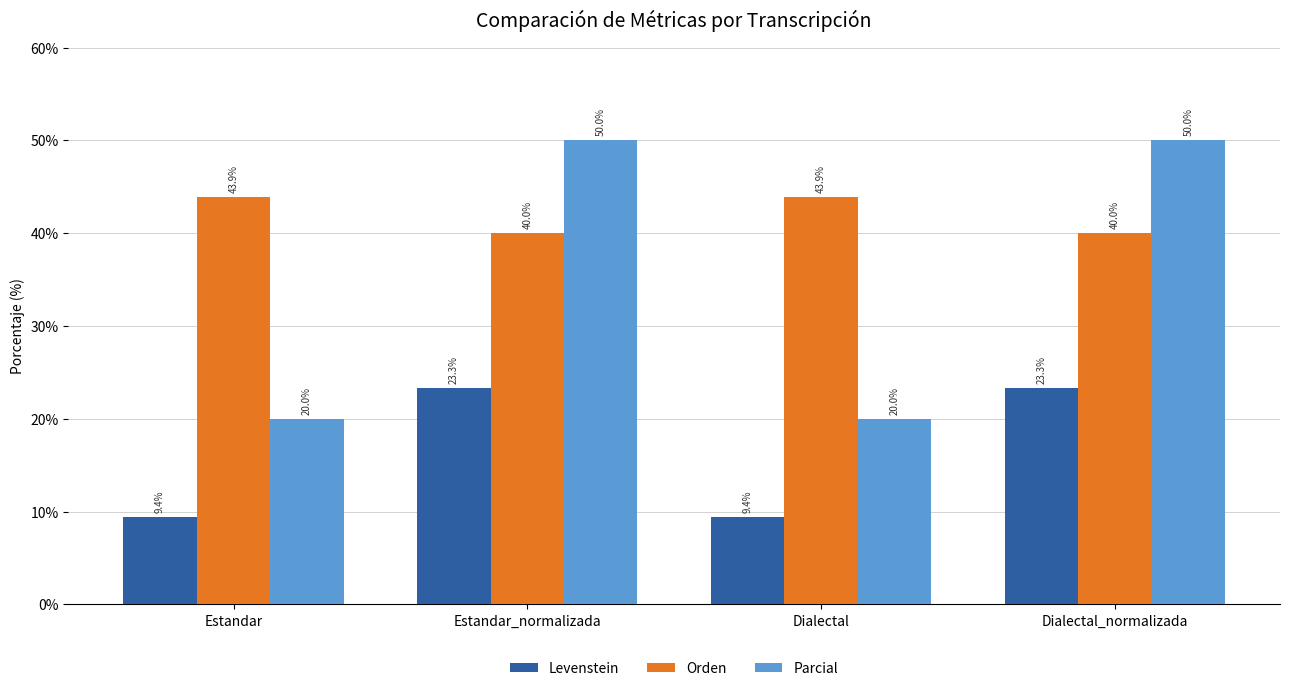

What is the lowest value of the Orden series?

40.0